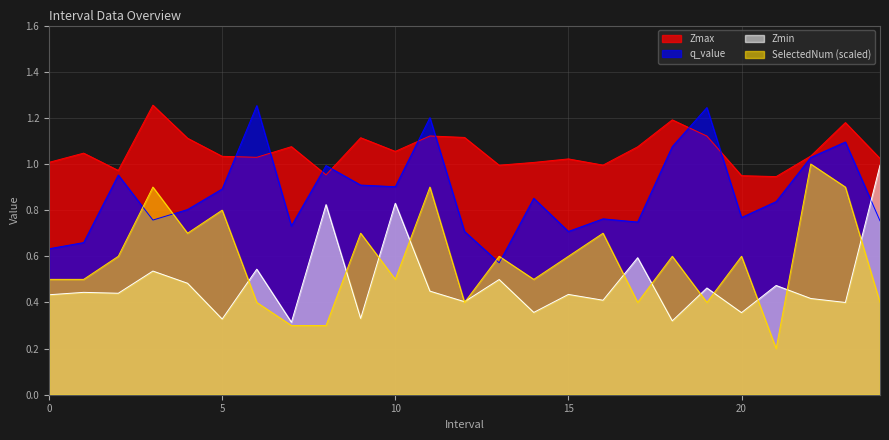

Which category has the lowest value in the Zmax series?

21.0